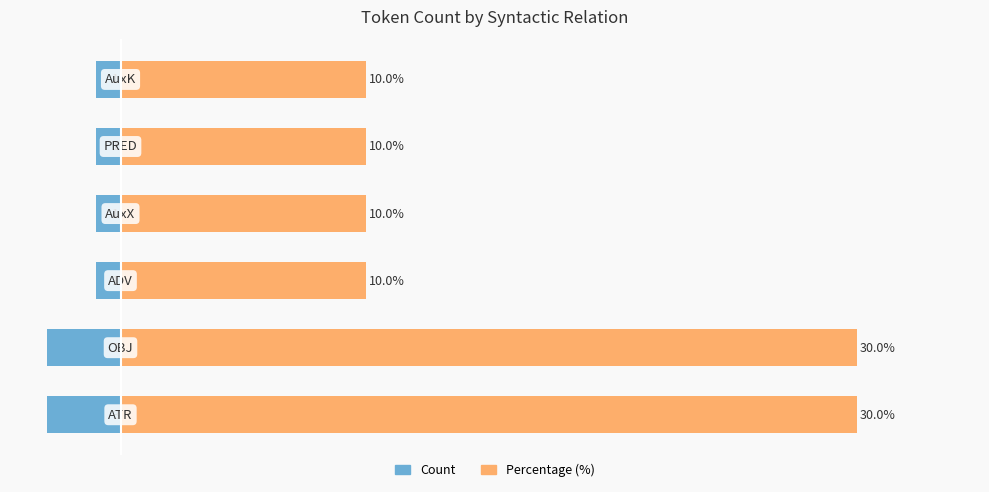

Rank the series at 0 from highest to lowest value.

Percentage (%), Count